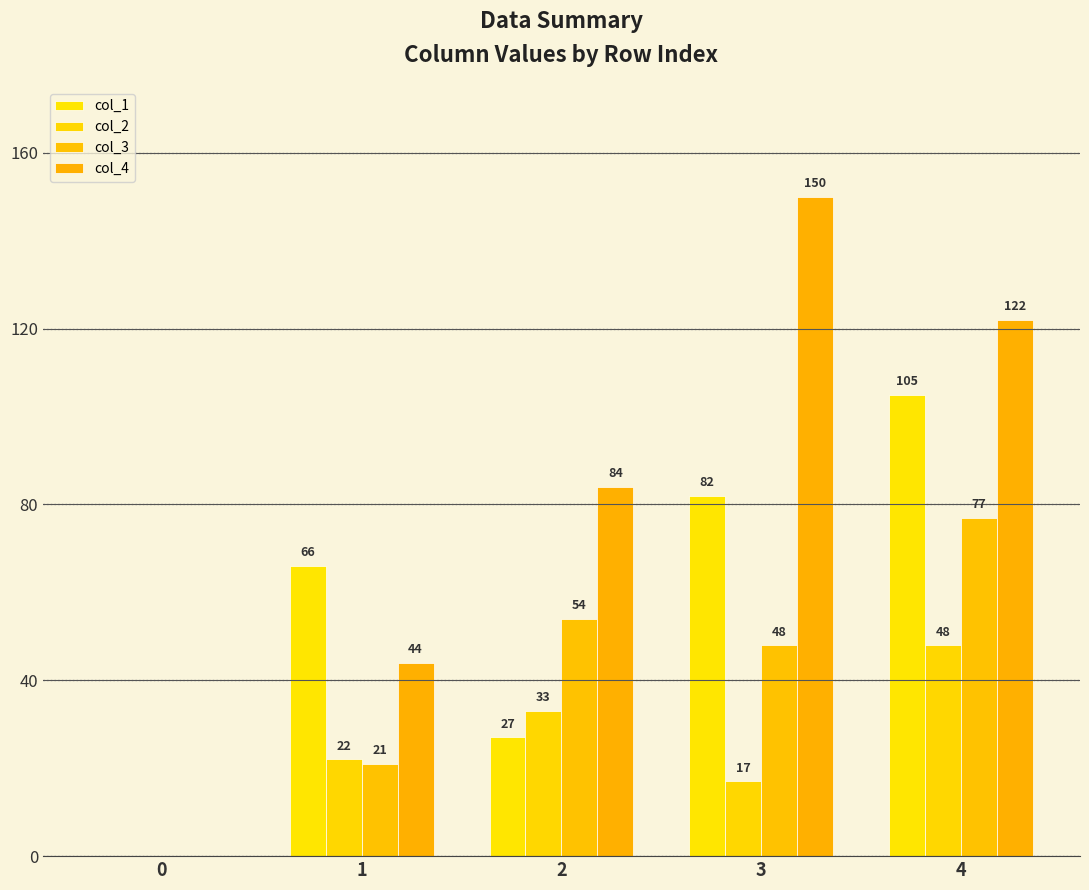

List the series in order of their peak value, highest first.

col_4, col_1, col_3, col_2